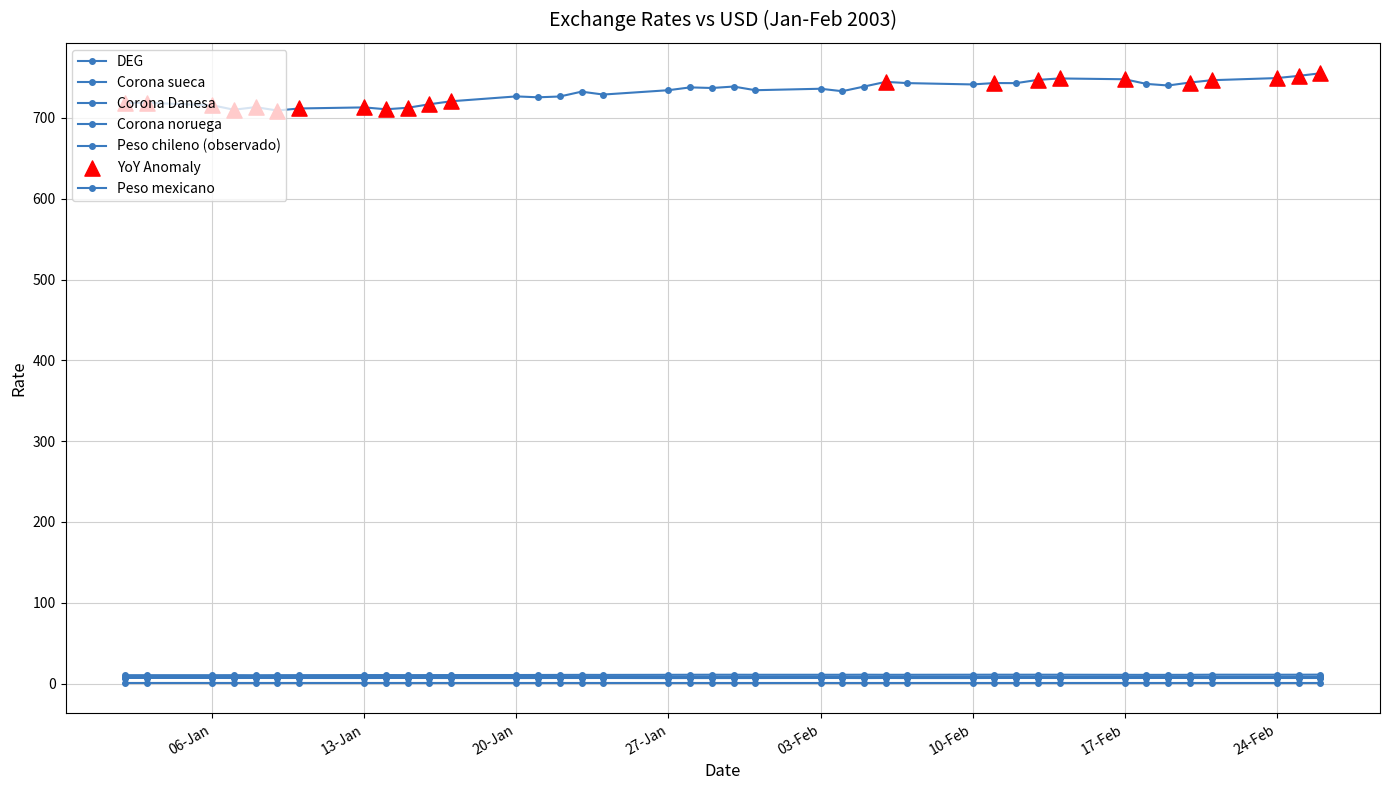

At which category is the sum across all series the highest?

26-02-2003